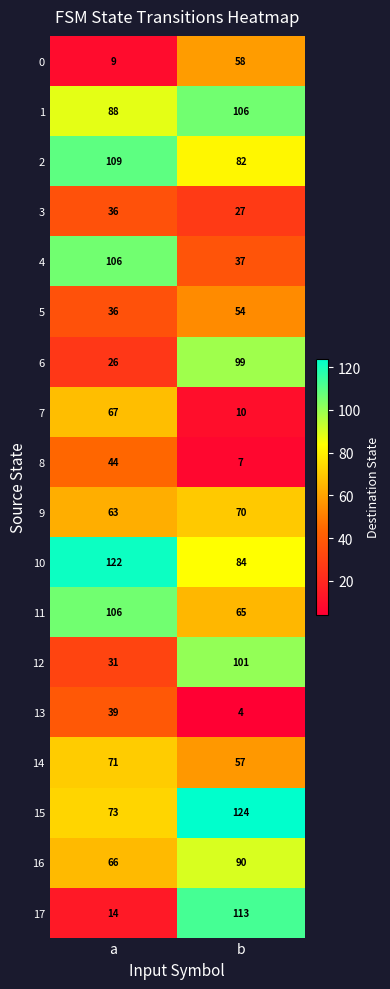

True or false: 9 has a value of 63 at a.

True